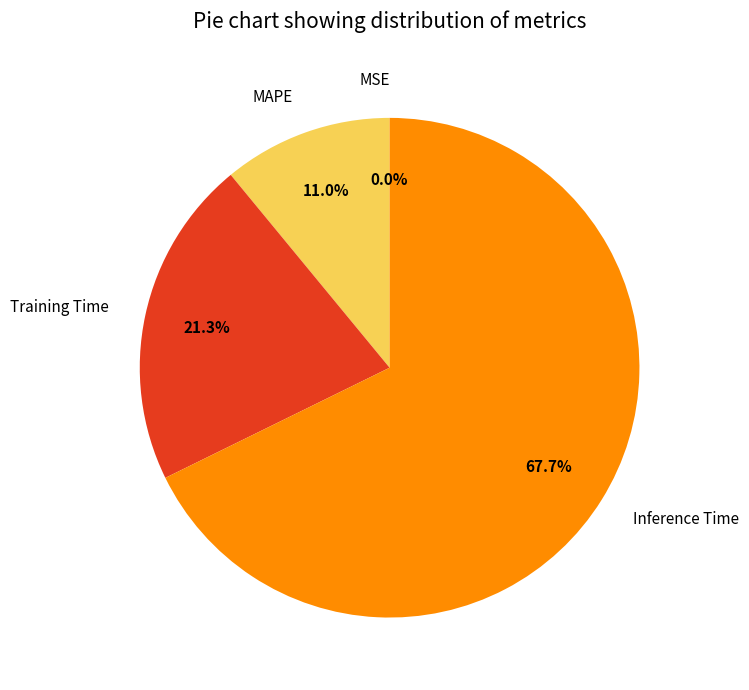

What is the majority slice?

Inference Time